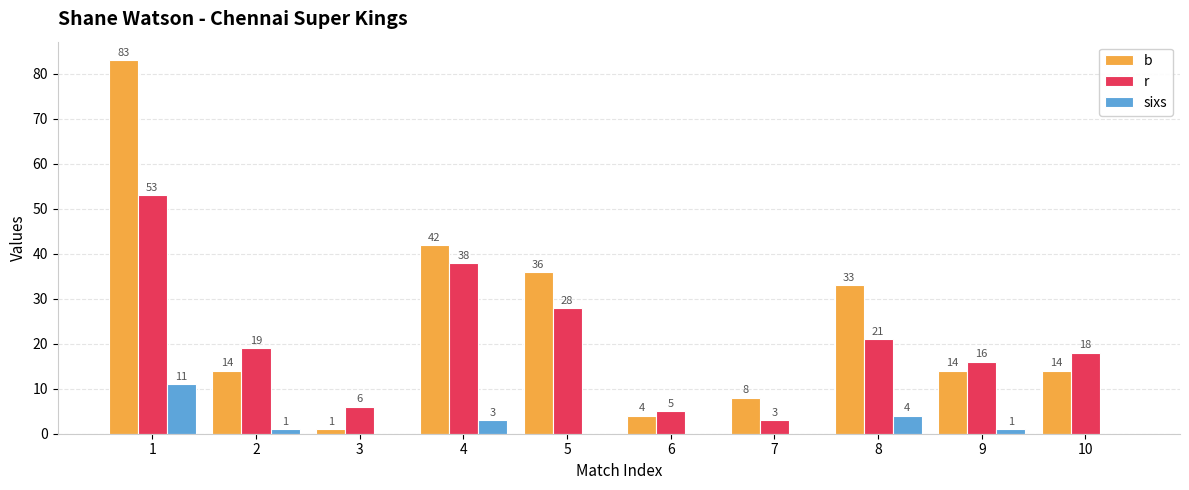

Is the value of b at 4 greater than the value of r at 1?

No